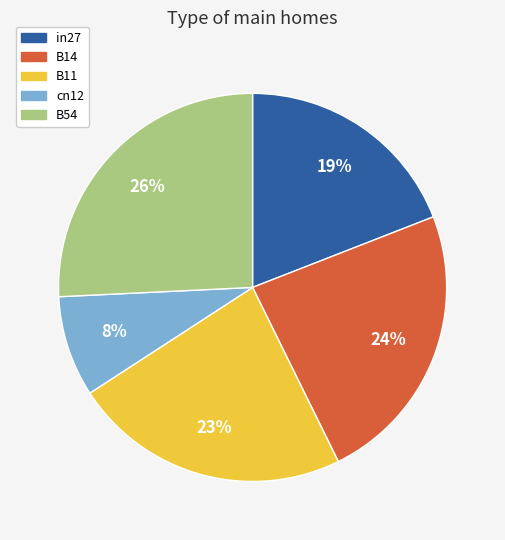

Which slice is the smallest?

cn12